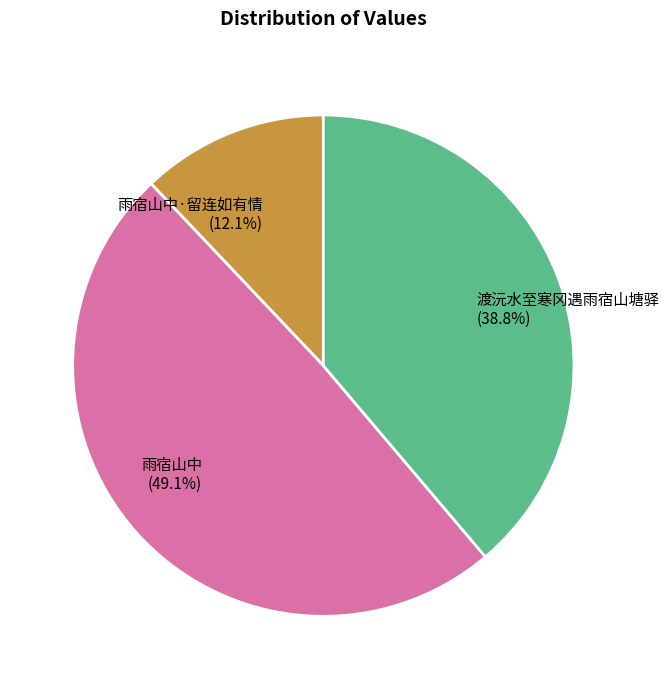

How many segments does this pie chart have?

3